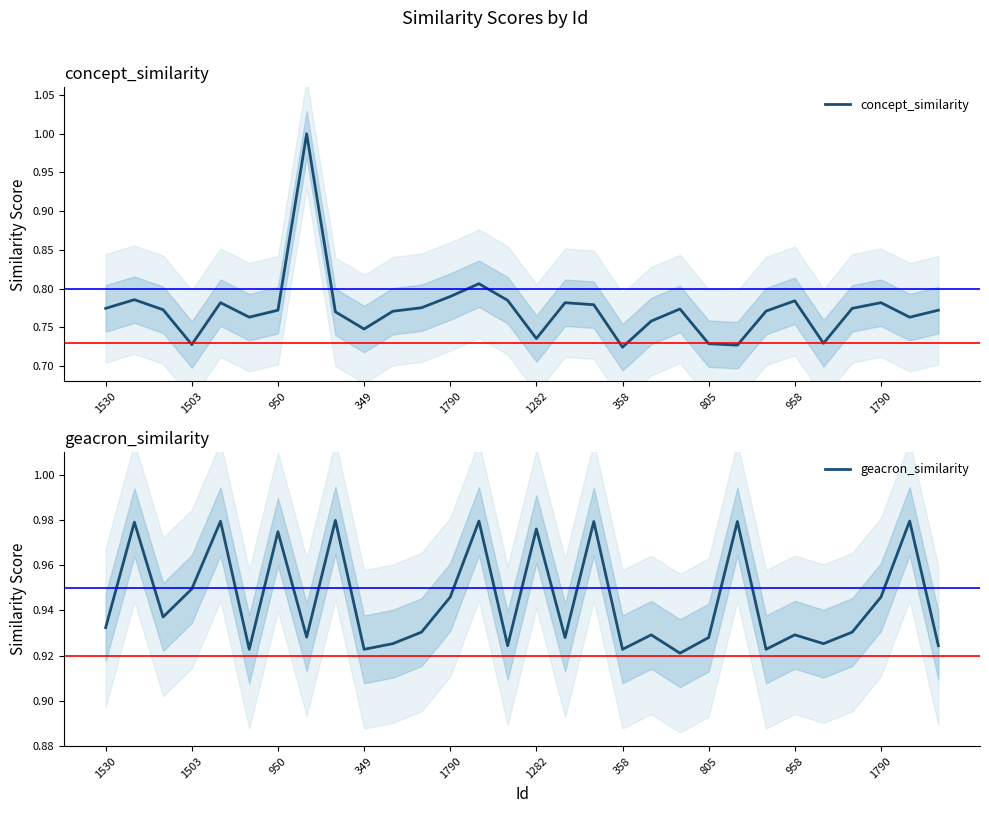

True or false: concept_similarity and geacron_similarity cross at least once.

True